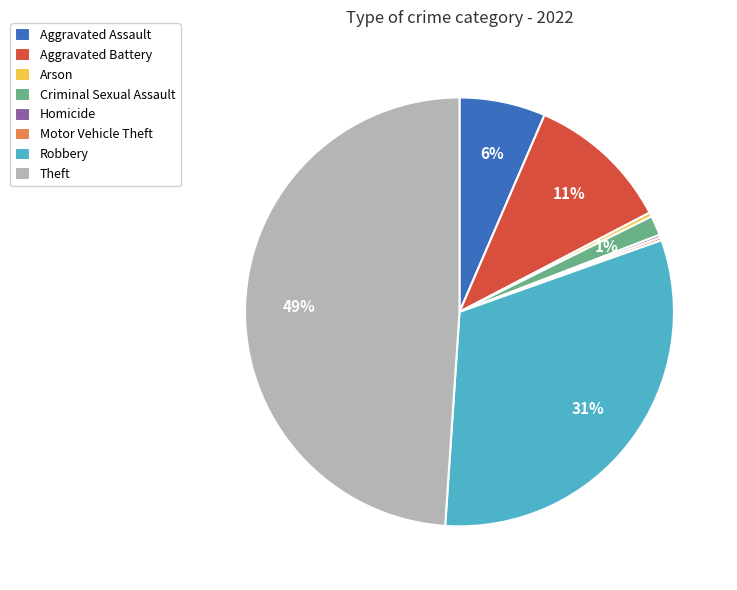

To the nearest percent, what is the average slice percentage?

12%